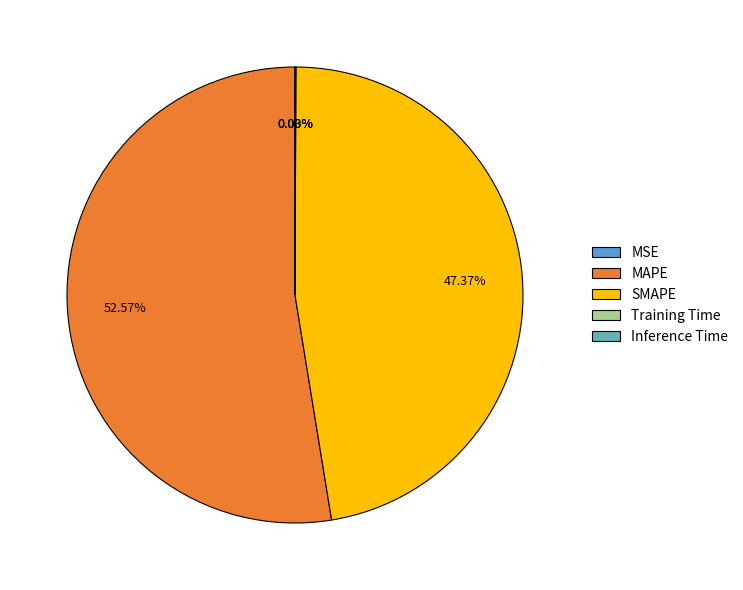

Approximately how many times larger is the value at MAPE compared to SMAPE?

1.1